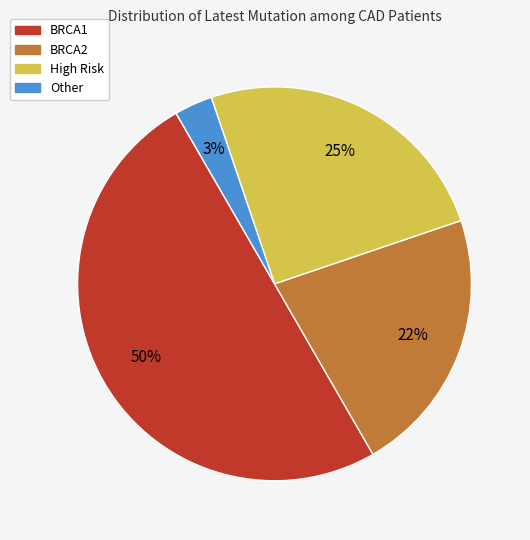

To the nearest percent, what is the difference between the largest and smallest slice percentages?

47%